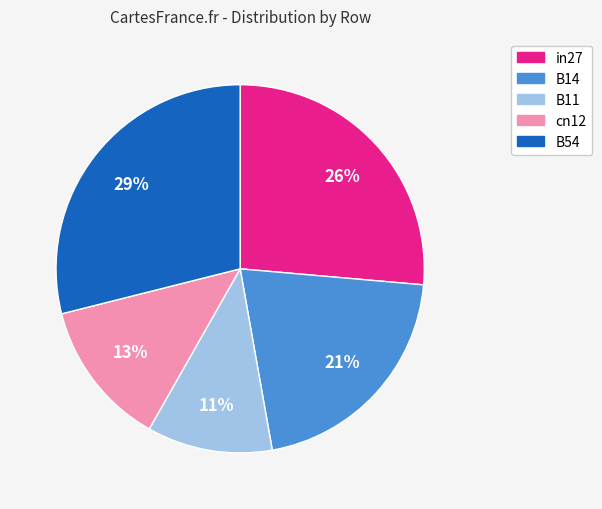

Combined, do cn12 and in27 account for over 50%?

No